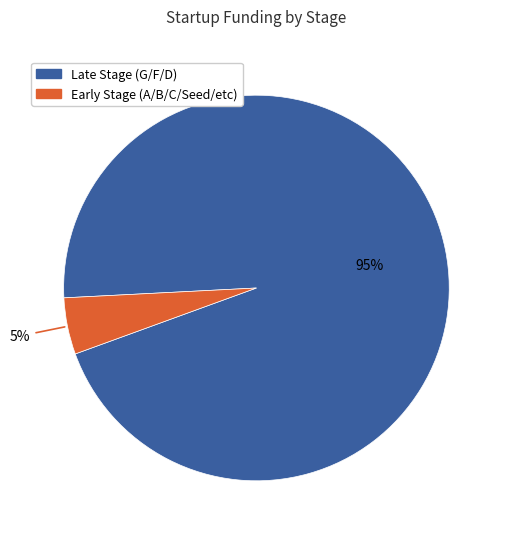

To the nearest percent, what is the average slice percentage?

50%